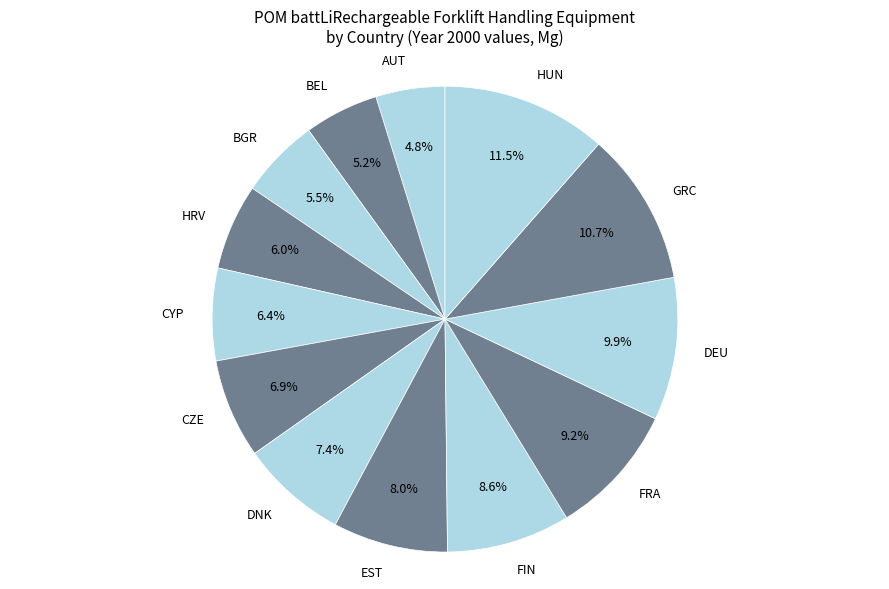

To the nearest percent, what percentage of the pie is BEL?

5%